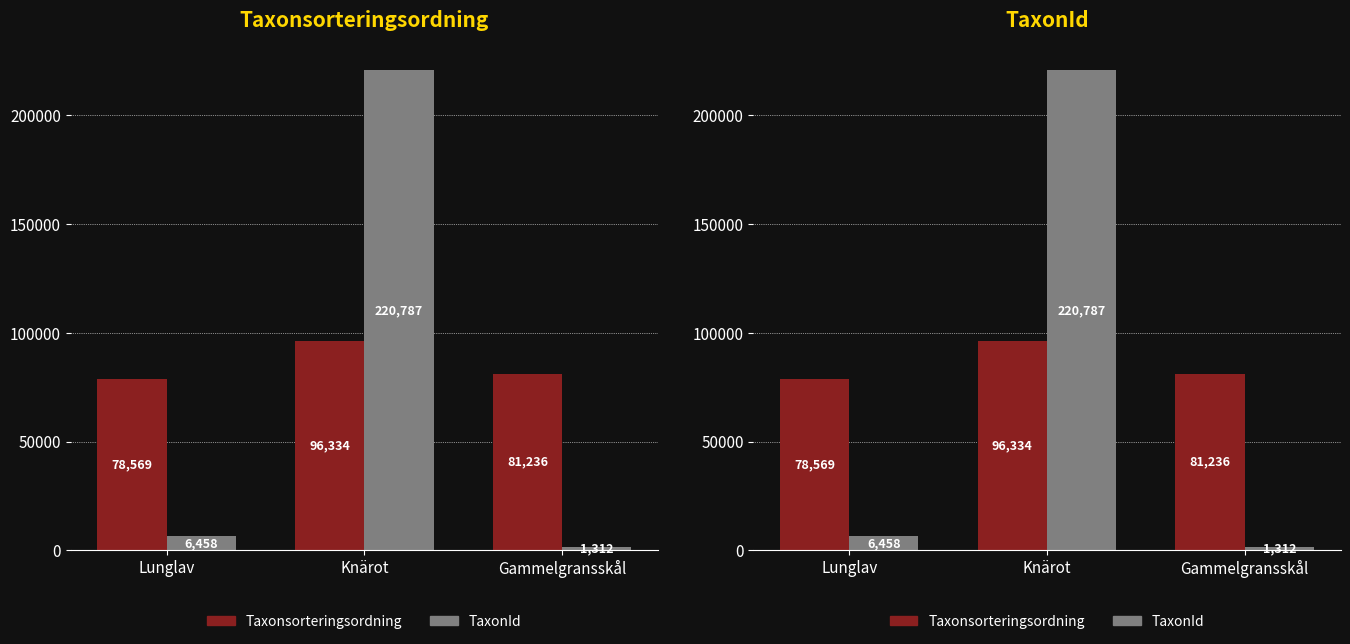

What is the total value across all series at Lunglav?

85027